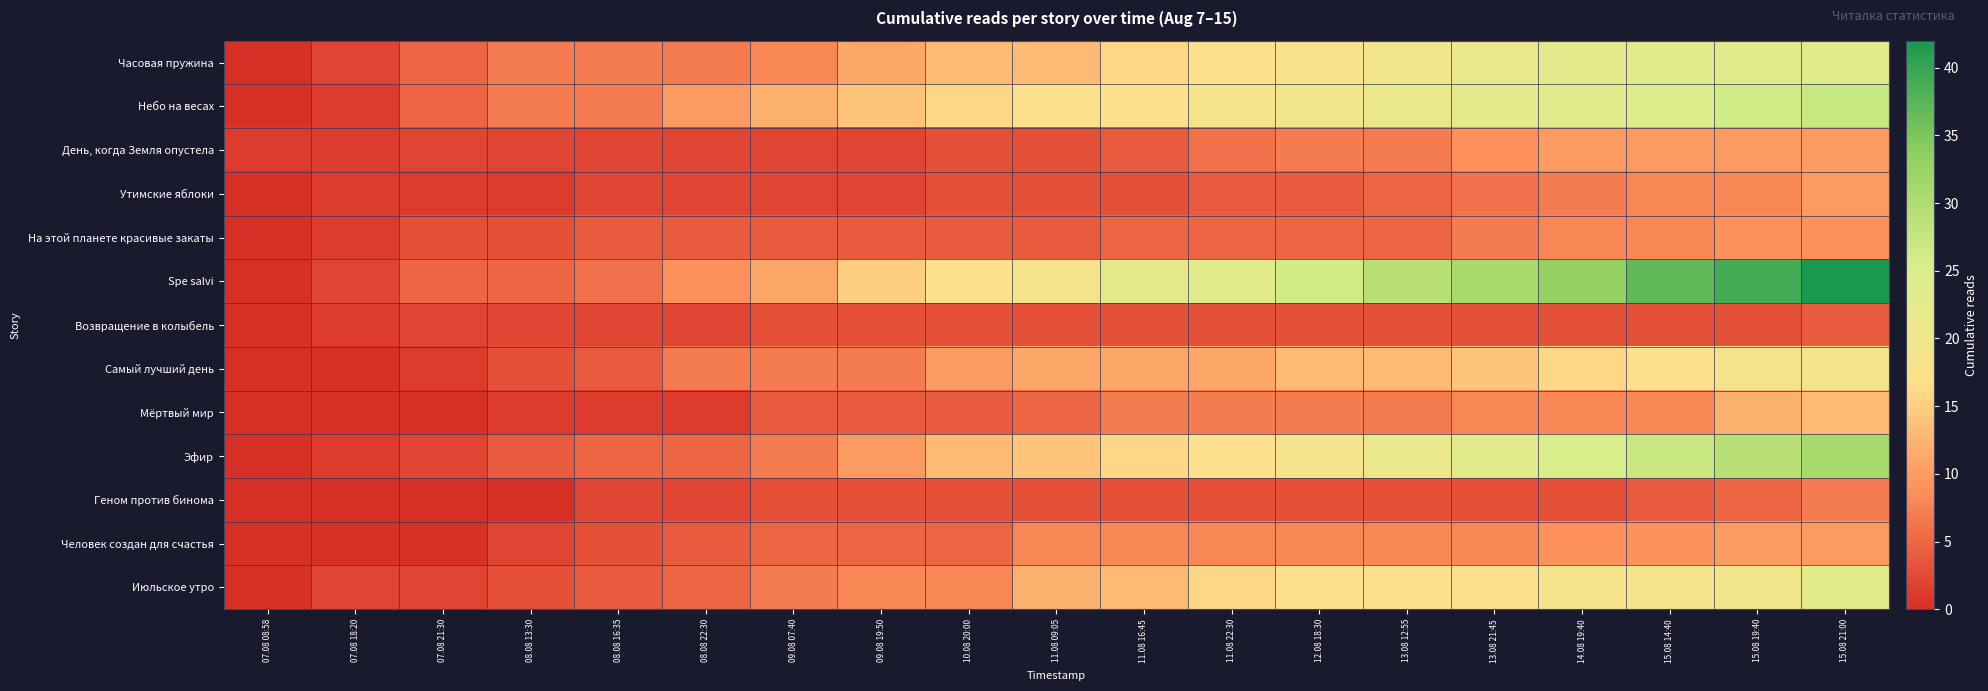

Reading left to right, what are all the values shown in this chart?

Часовая пружина: 07.08 08:58=0	07.08 18:20=2	07.08 21:30=5	08.08 13:30=7	08.08 16:35=7	08.08 22:30=7	09.08 07:40=8	09.08 19:50=11	10.08 20:00=13	11.08 09:05=13	11.08 16:45=16	11.08 22:30=17	12.08 18:30=18	13.08 12:55=20	13.08 21:45=21	14.08 19:40=22	15.08 14:40=23	15.08 19:40=23	15.08 21:00=23
Небо на весах: 07.08 08:58=0	07.08 18:20=1	07.08 21:30=5	08.08 13:30=7	08.08 16:35=7	08.08 22:30=10	09.08 07:40=12	09.08 19:50=14	10.08 20:00=16	11.08 09:05=17	11.08 16:45=17	11.08 22:30=19	12.08 18:30=20	13.08 12:55=21	13.08 21:45=22	14.08 19:40=23	15.08 14:40=24	15.08 19:40=26	15.08 21:00=27
День, когда Земля опустела: 07.08 08:58=1	07.08 18:20=1	07.08 21:30=2	08.08 13:30=2	08.08 16:35=2	08.08 22:30=2	09.08 07:40=2	09.08 19:50=2	10.08 20:00=3	11.08 09:05=3	11.08 16:45=4	11.08 22:30=6	12.08 18:30=7	13.08 12:55=7	13.08 21:45=9	14.08 19:40=10	15.08 14:40=10	15.08 19:40=10	15.08 21:00=10
Утимские яблоки: 07.08 08:58=0	07.08 18:20=1	07.08 21:30=1	08.08 13:30=1	08.08 16:35=2	08.08 22:30=2	09.08 07:40=2	09.08 19:50=2	10.08 20:00=3	11.08 09:05=3	11.08 16:45=3	11.08 22:30=4	12.08 18:30=4	13.08 12:55=5	13.08 21:45=6	14.08 19:40=7	15.08 14:40=8	15.08 19:40=8	15.08 21:00=10
На этой планете красивые закаты: 07.08 08:58=0	07.08 18:20=1	07.08 21:30=3	08.08 13:30=3	08.08 16:35=4	08.08 22:30=4	09.08 07:40=4	09.08 19:50=4	10.08 20:00=4	11.08 09:05=4	11.08 16:45=5	11.08 22:30=5	12.08 18:30=5	13.08 12:55=5	13.08 21:45=7	14.08 19:40=8	15.08 14:40=8	15.08 19:40=9	15.08 21:00=9
Spe salvi: 07.08 08:58=0	07.08 18:20=2	07.08 21:30=5	08.08 13:30=5	08.08 16:35=6	08.08 22:30=9	09.08 07:40=11	09.08 19:50=15	10.08 20:00=17	11.08 09:05=19	11.08 16:45=22	11.08 22:30=23	12.08 18:30=26	13.08 12:55=29	13.08 21:45=31	14.08 19:40=33	15.08 14:40=37	15.08 19:40=39	15.08 21:00=42
Возвращение в колыбель: 07.08 08:58=0	07.08 18:20=1	07.08 21:30=2	08.08 13:30=2	08.08 16:35=2	08.08 22:30=2	09.08 07:40=3	09.08 19:50=3	10.08 20:00=3	11.08 09:05=3	11.08 16:45=3	11.08 22:30=3	12.08 18:30=3	13.08 12:55=3	13.08 21:45=3	14.08 19:40=3	15.08 14:40=3	15.08 19:40=3	15.08 21:00=4
Самый лучший день: 07.08 08:58=0	07.08 18:20=0	07.08 21:30=1	08.08 13:30=3	08.08 16:35=4	08.08 22:30=7	09.08 07:40=7	09.08 19:50=7	10.08 20:00=10	11.08 09:05=11	11.08 16:45=11	11.08 22:30=11	12.08 18:30=13	13.08 12:55=13	13.08 21:45=14	14.08 19:40=16	15.08 14:40=17	15.08 19:40=19	15.08 21:00=19
Мёртвый мир: 07.08 08:58=0	07.08 18:20=0	07.08 21:30=0	08.08 13:30=1	08.08 16:35=1	08.08 22:30=1	09.08 07:40=4	09.08 19:50=4	10.08 20:00=4	11.08 09:05=5	11.08 16:45=7	11.08 22:30=7	12.08 18:30=7	13.08 12:55=7	13.08 21:45=8	14.08 19:40=8	15.08 14:40=8	15.08 19:40=12	15.08 21:00=13
Эфир: 07.08 08:58=0	07.08 18:20=1	07.08 21:30=2	08.08 13:30=4	08.08 16:35=5	08.08 22:30=5	09.08 07:40=7	09.08 19:50=10	10.08 20:00=13	11.08 09:05=14	11.08 16:45=16	11.08 22:30=17	12.08 18:30=19	13.08 12:55=21	13.08 21:45=23	14.08 19:40=25	15.08 14:40=27	15.08 19:40=29	15.08 21:00=31
Геном против бинома: 07.08 08:58=0	07.08 18:20=0	07.08 21:30=0	08.08 13:30=0	08.08 16:35=2	08.08 22:30=2	09.08 07:40=3	09.08 19:50=3	10.08 20:00=3	11.08 09:05=3	11.08 16:45=3	11.08 22:30=3	12.08 18:30=3	13.08 12:55=3	13.08 21:45=3	14.08 19:40=3	15.08 14:40=4	15.08 19:40=5	15.08 21:00=7
Человек создан для счастья: 07.08 08:58=0	07.08 18:20=0	07.08 21:30=0	08.08 13:30=2	08.08 16:35=3	08.08 22:30=4	09.08 07:40=5	09.08 19:50=5	10.08 20:00=5	11.08 09:05=8	11.08 16:45=8	11.08 22:30=8	12.08 18:30=8	13.08 12:55=8	13.08 21:45=8	14.08 19:40=9	15.08 14:40=9	15.08 19:40=10	15.08 21:00=10
Июльское утро: 07.08 08:58=0	07.08 18:20=2	07.08 21:30=2	08.08 13:30=3	08.08 16:35=4	08.08 22:30=5	09.08 07:40=7	09.08 19:50=8	10.08 20:00=8	11.08 09:05=12	11.08 16:45=13	11.08 22:30=16	12.08 18:30=17	13.08 12:55=17	13.08 21:45=17	14.08 19:40=19	15.08 14:40=19	15.08 19:40=20	15.08 21:00=23